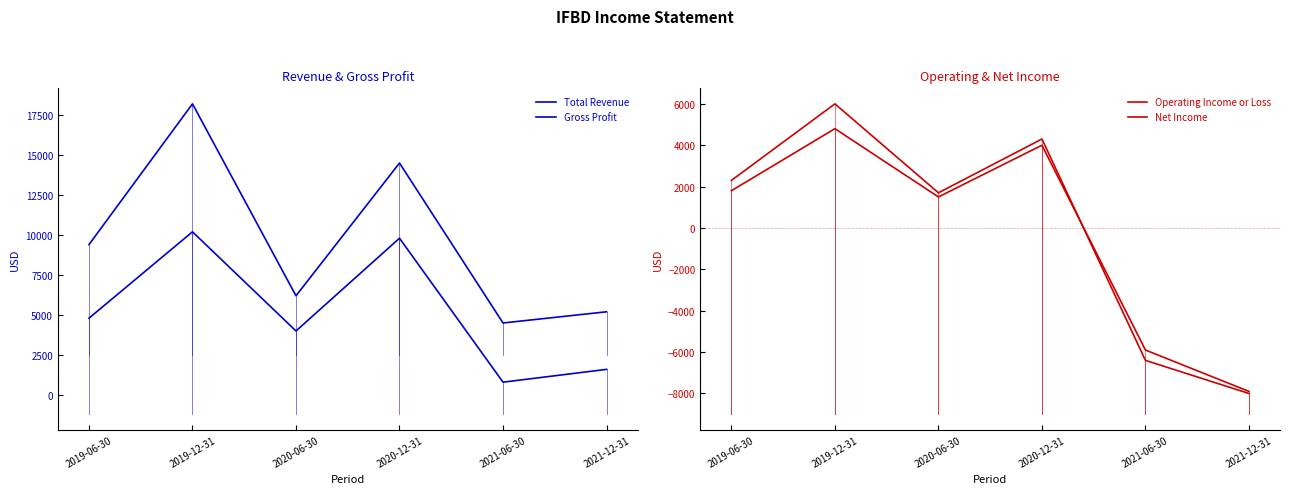

Is this an area chart (filled region under the line)?

No